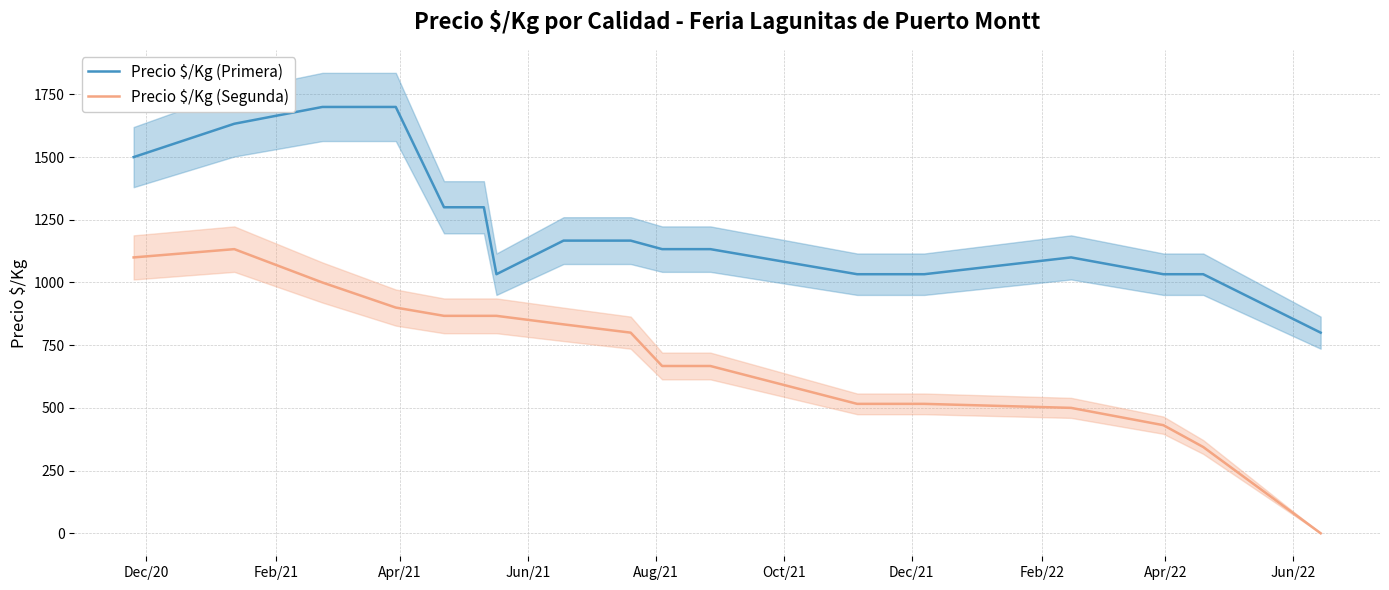

Reading left to right, extract all data points from this chart.

Precio $/Kg (Primera): 1500	1633	1700	1700	1300	1300	1033	1167	1167	1133	1133	1033	1033	1100	1033	1033	800
Precio $/Kg (Segunda): 1100	1133	1000	900	867	867	867	833	800	667	667	516	516	500	431	344	0